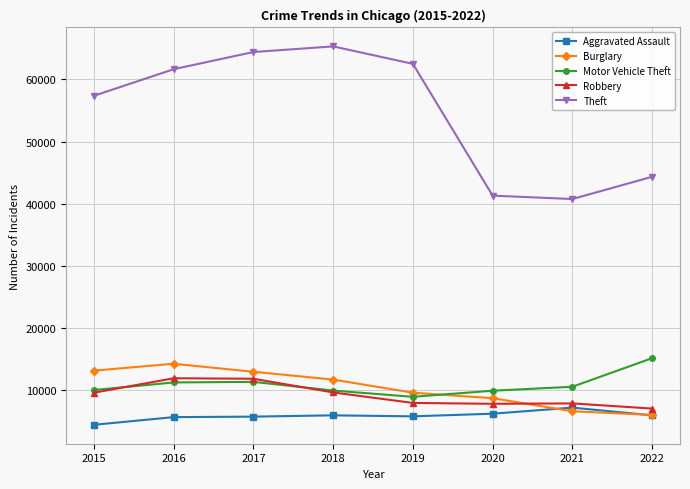

What is the lowest value of the Robbery series?

7088